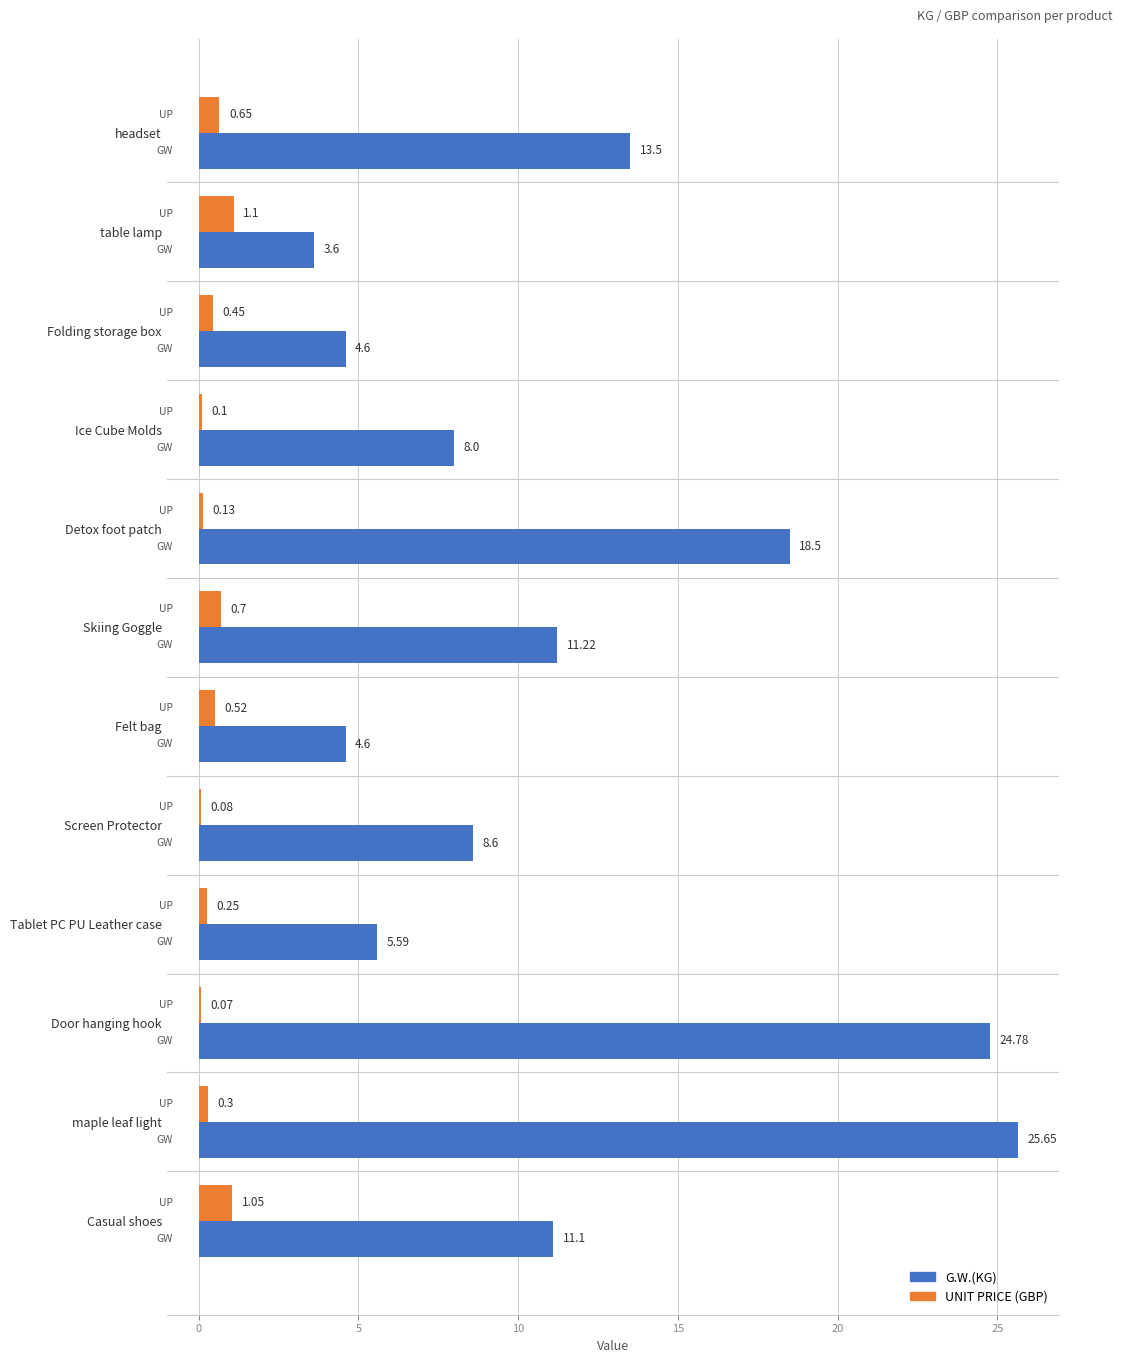

Which category has the highest value in the G.W.(KG) series?

maple leaf light